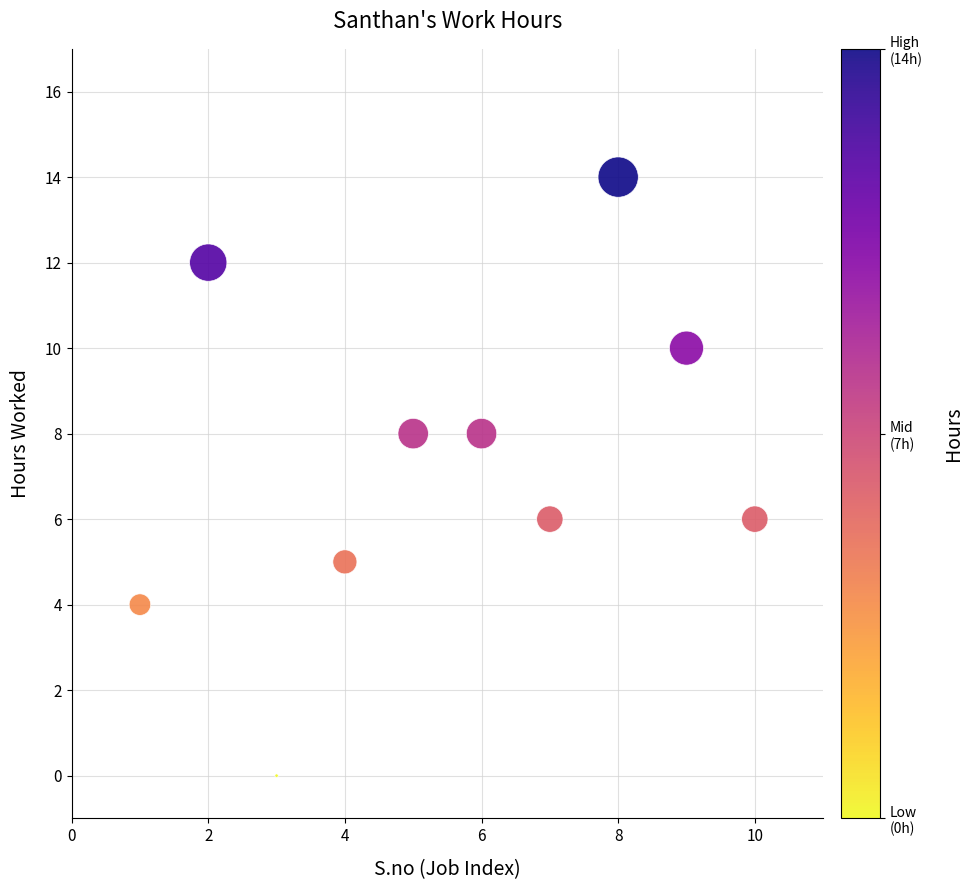

What is the average X value?

6